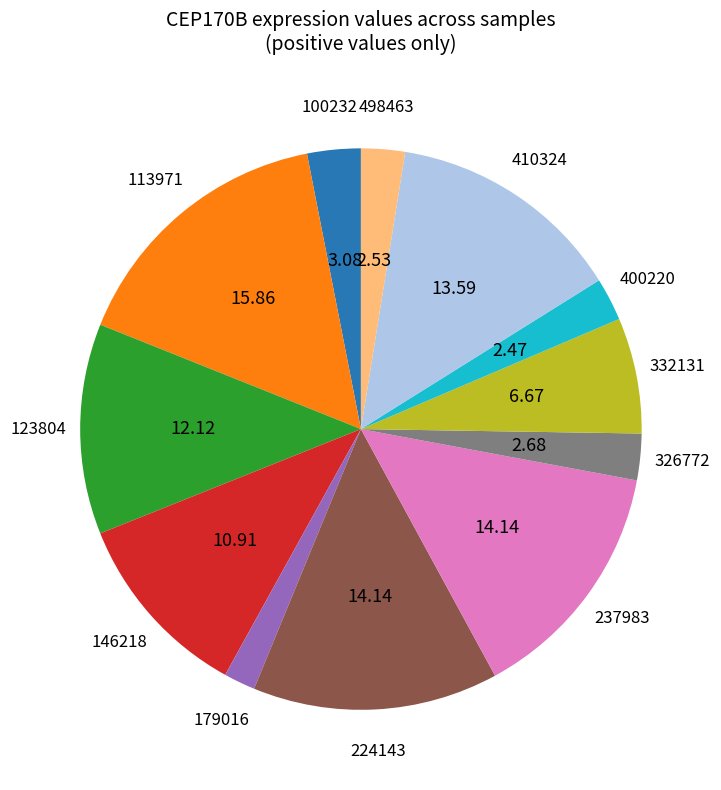

Is there any slice that represents more than half of the pie?

No